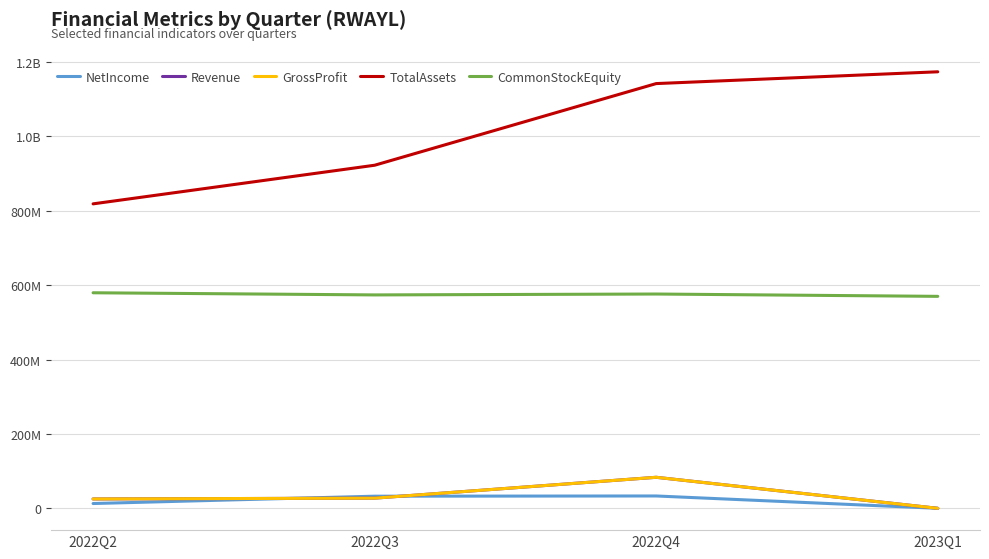

Which category has the lowest value in the CommonStockEquity series?

2023Q1